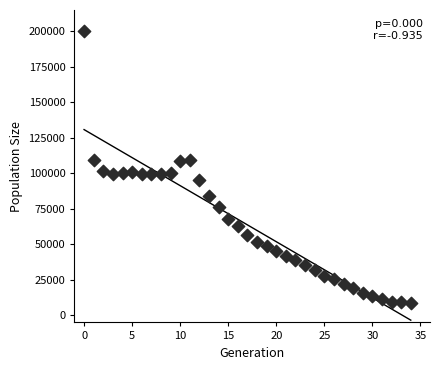

What is the range of Y values (max minus min)?

191289